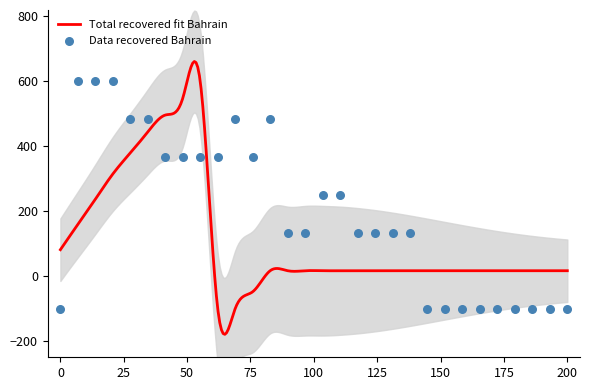

What is the maximum value for Total recovered fit Bahrain?

661.4